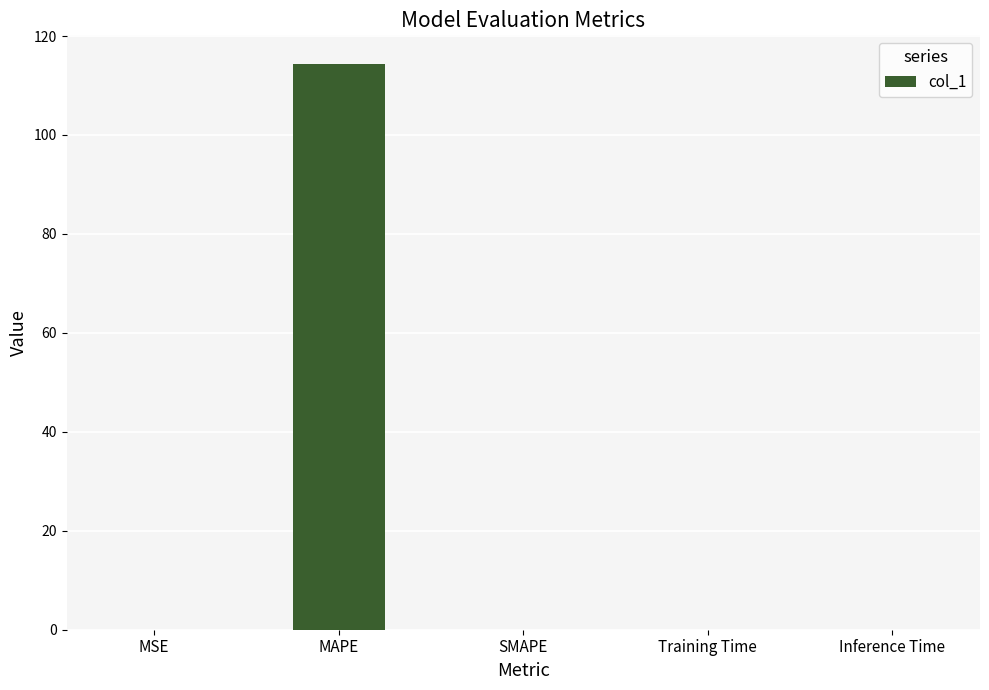

How many series are shown in this chart?

1